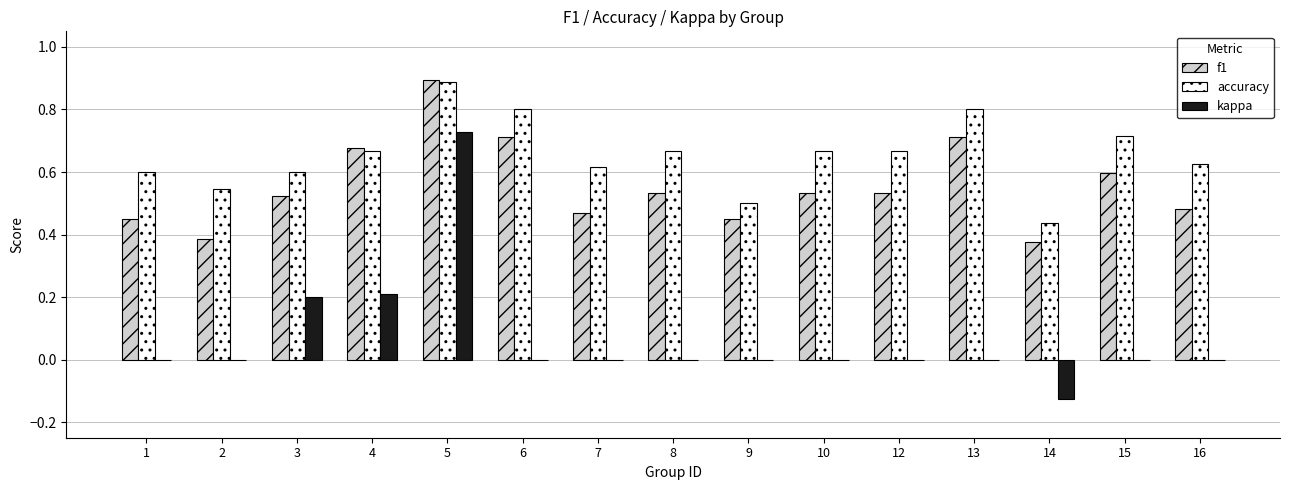

Between 3 and 4, which series saw the biggest shift?

f1